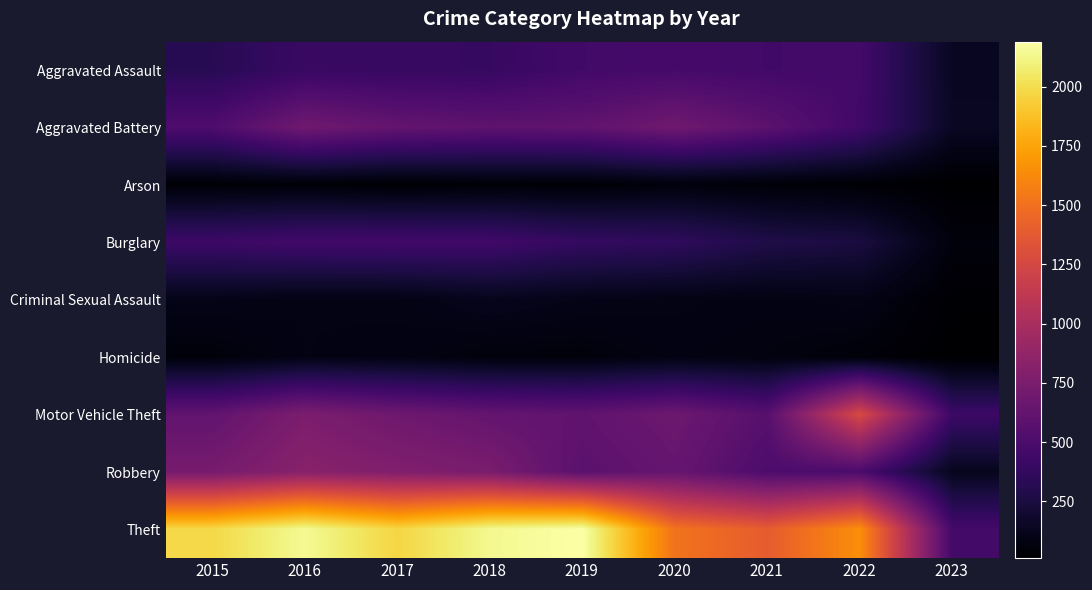

What is the spread (max minus min) of values at 2020?

1463